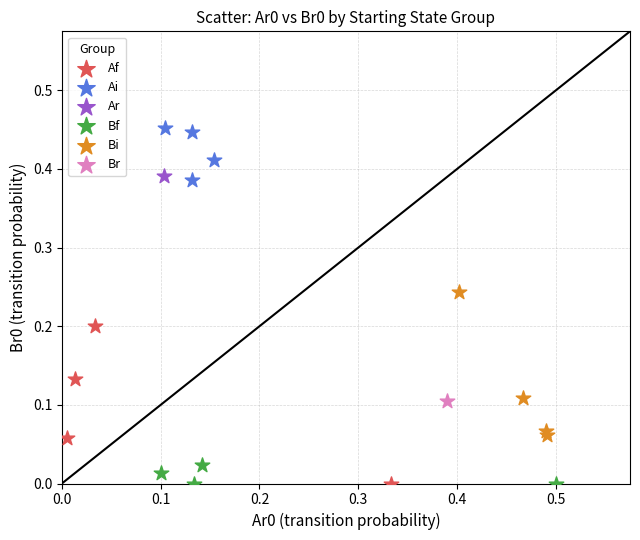

What are all the series names shown in the legend?

Af, Ai, Ar, Bf, Bi, Br